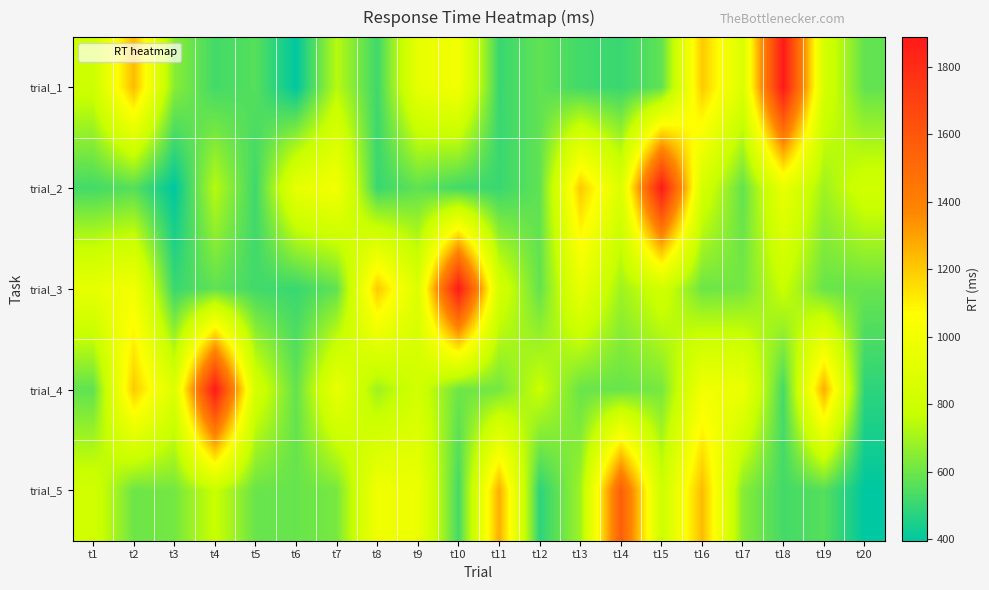

Reading left to right, transcribe all the data shown in this chart.

trial_1: t1=799.9	t2=1237.0	t3=648.6	t4=523.8	t5=556.3	t6=395.5	t7=737.4	t8=513.2	t9=939.1	t10=1002.7	t11=503.8	t12=577.7	t13=520.2	t14=504.7	t15=577.9	t16=1200.4	t17=877.4	t18=1888.4	t19=841.8	t20=581.6
trial_2: t1=523.8	t2=556.3	t3=395.5	t4=737.4	t5=513.2	t6=939.1	t7=1002.7	t8=503.8	t9=577.7	t10=520.2	t11=504.7	t12=577.9	t13=1200.4	t14=877.4	t15=1888.4	t16=841.8	t17=581.6	t18=947.4	t19=691.2	t20=820.3
trial_3: t1=939.1	t2=1002.7	t3=503.8	t4=577.7	t5=520.2	t6=504.7	t7=577.9	t8=1200.4	t9=877.4	t10=1888.4	t11=841.8	t12=581.6	t13=947.4	t14=691.2	t15=820.3	t16=600.7	t17=613.8	t18=778.4	t19=592.8	t20=590.6
trial_4: t1=577.9	t2=1200.4	t3=877.4	t4=1888.4	t5=841.8	t6=581.6	t7=947.4	t8=691.2	t9=820.3	t10=600.7	t11=613.8	t12=778.4	t13=592.8	t14=590.6	t15=620.5	t16=993.0	t17=967.4	t18=525.7	t19=1270.2	t20=481.2
trial_5: t1=820.3	t2=600.7	t3=613.8	t4=778.4	t5=592.8	t6=590.6	t7=620.5	t8=993.0	t9=967.4	t10=525.7	t11=1270.2	t12=481.2	t13=691.1	t14=1565.5	t15=799.9	t16=1237.0	t17=648.6	t18=523.8	t19=556.3	t20=395.5